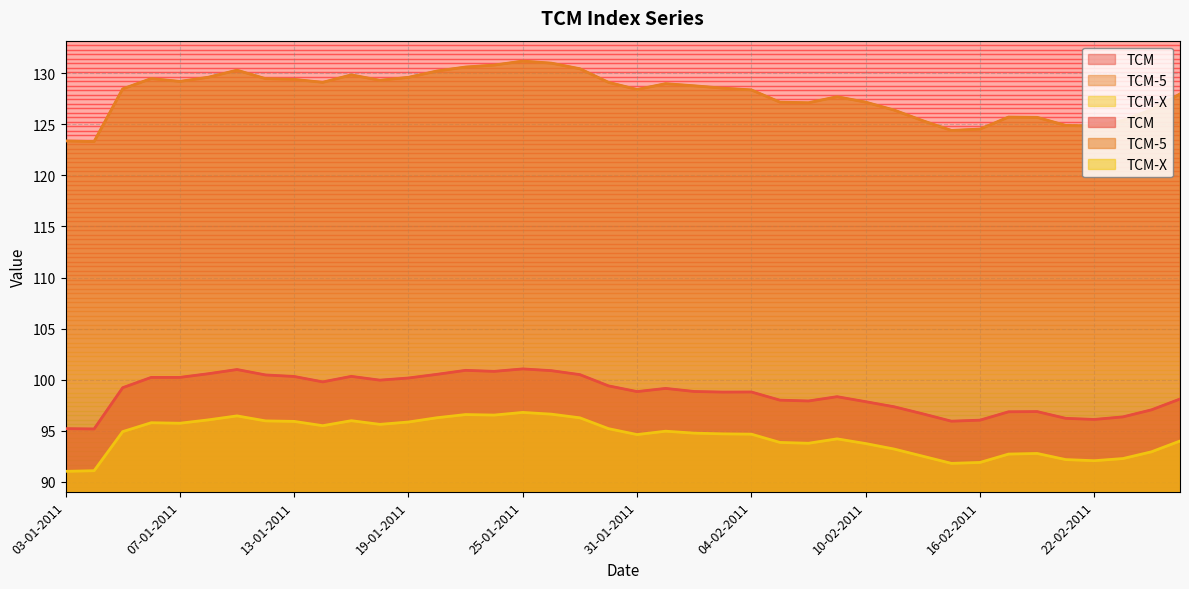

True or false: TCM-X has more than 2 points higher than both neighbors.

True